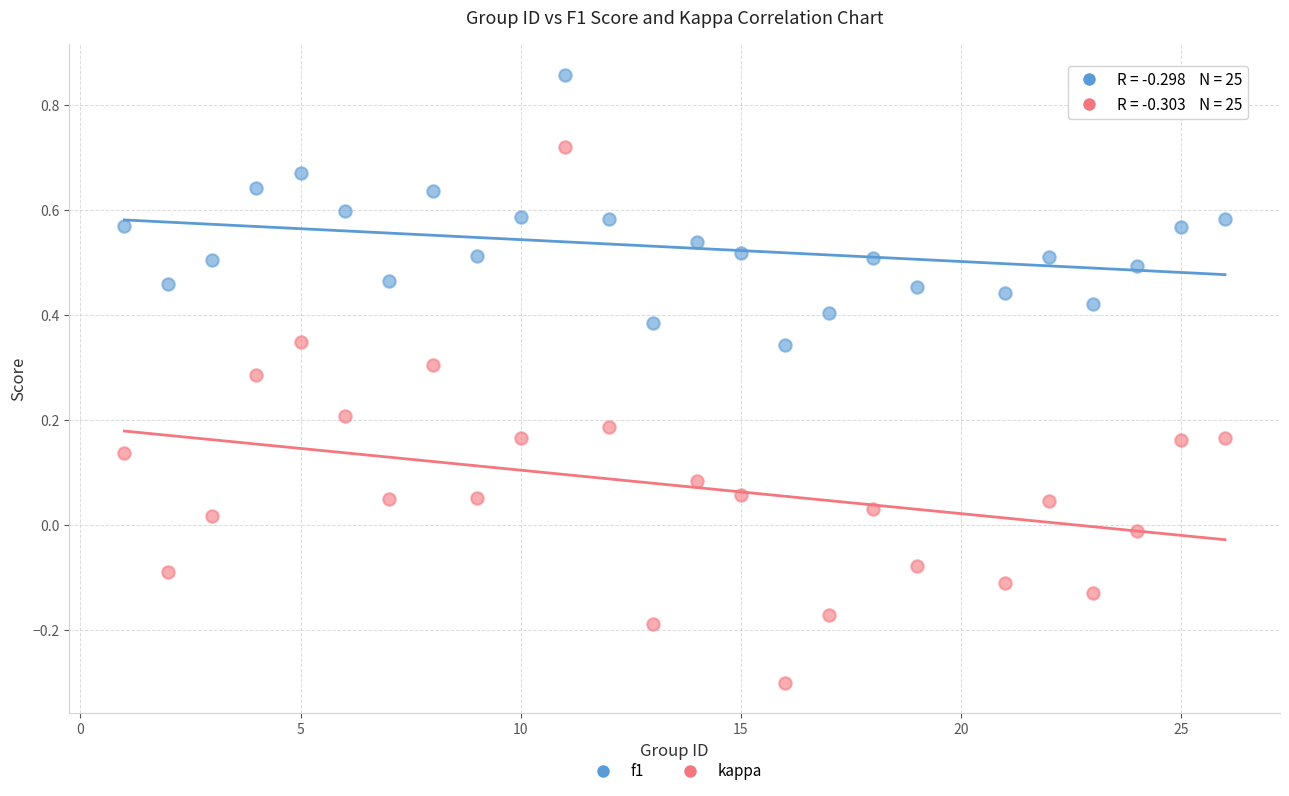

Which series reaches the maximum Y coordinate?

f1